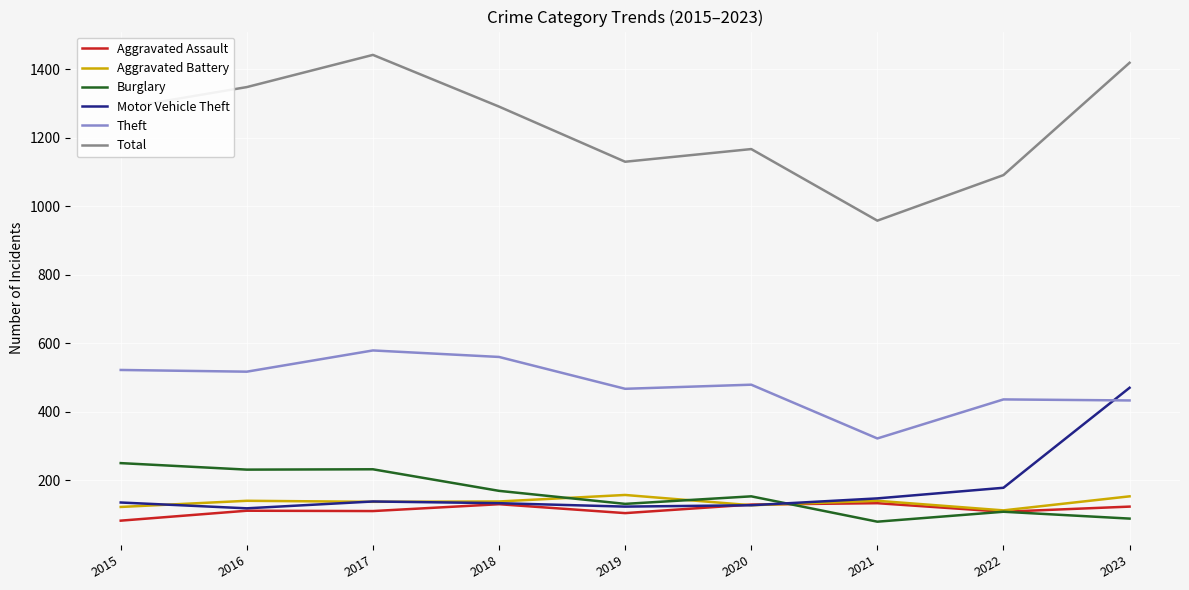

Where is Total nearest to the value 1200?

2020